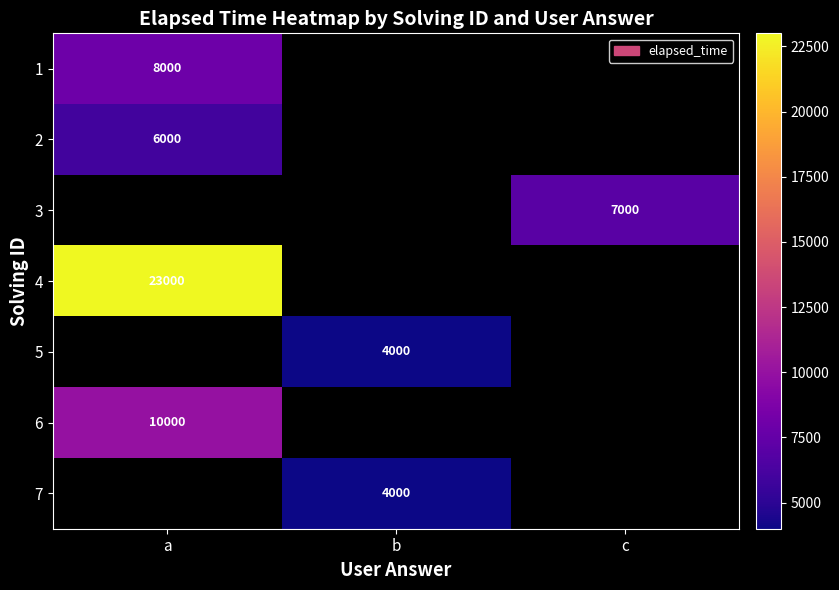

What is the spread (max minus min) of values at a?

17000.0